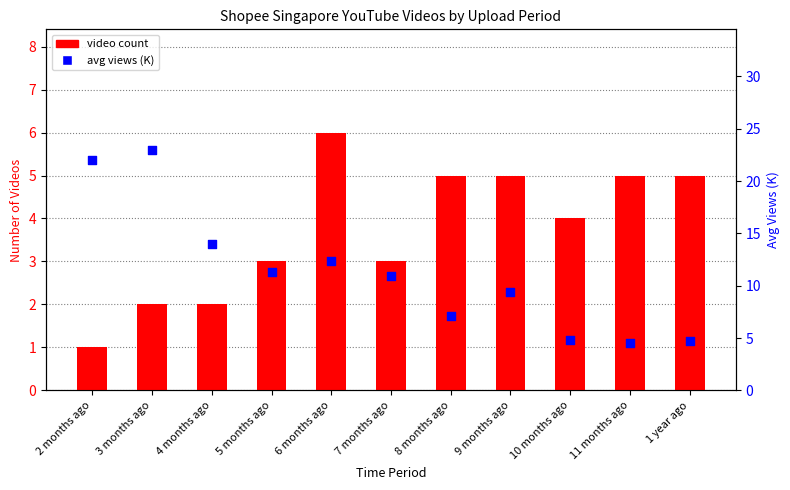

Which series reaches the maximum Y coordinate?

avg views (K)